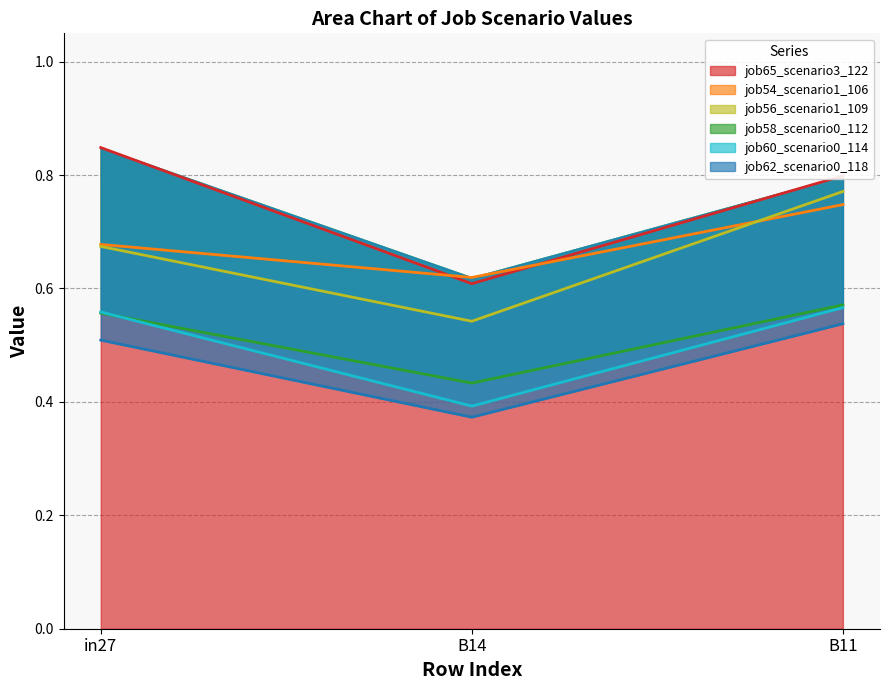

At how many categories does at least one series exceed 0?

3